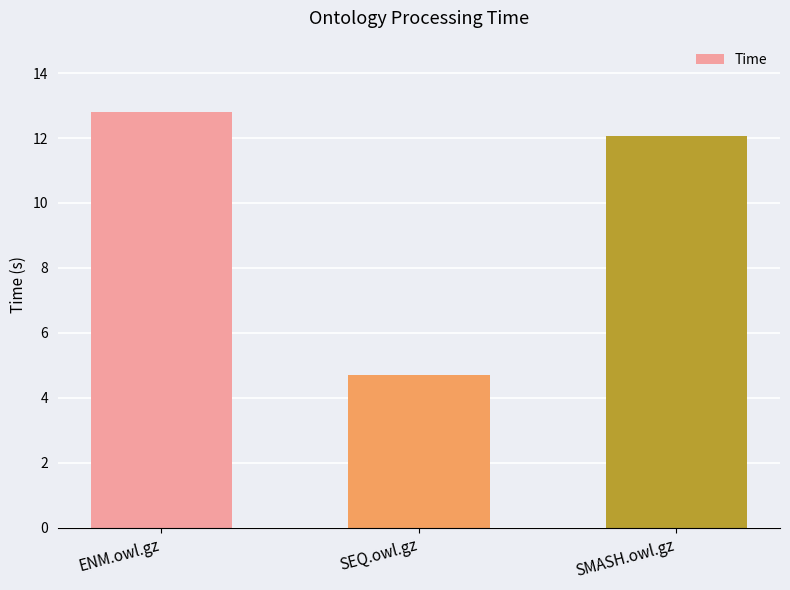

Reading left to right, transcribe all the data shown in this chart.

ENM.owl.gz=12.8	SEQ.owl.gz=4.7	SMASH.owl.gz=12.1